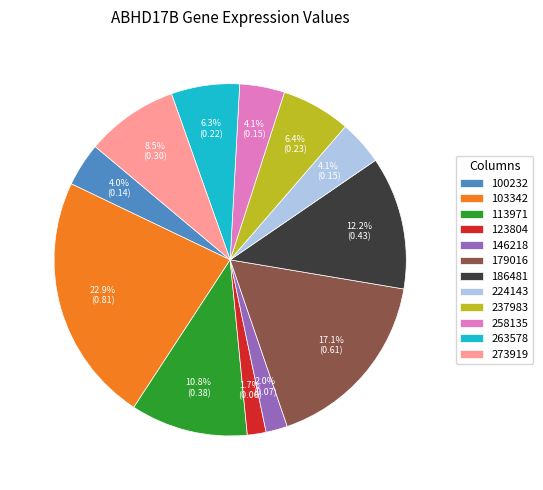

Is 179016 the majority of the pie?

No